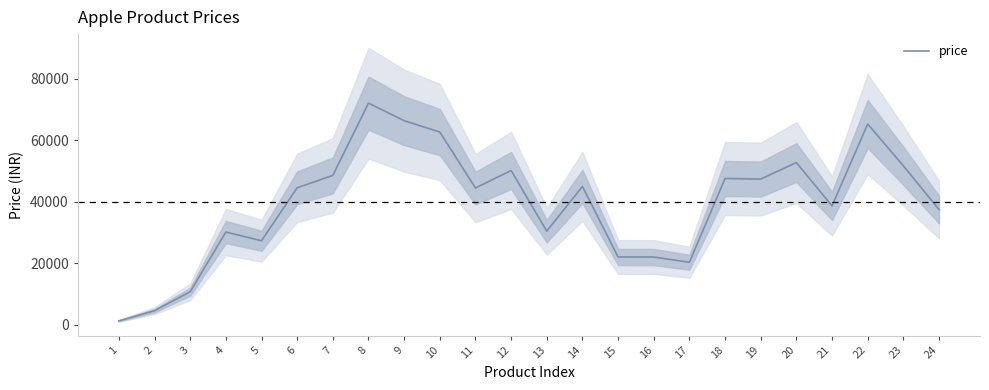

Reading left to right, list all the values displayed in this chart.

1199.3	4532.3	10679.7	30080.0	27256.7	44473.0	48503.0	71990.0	66293.3	62596.7	44400.0	50096.7	30377.0	44907.0	21973.7	21960.0	20263.3	47500.0	47312.7	52676.0	38586.0	65203.3	51623.3	37413.3